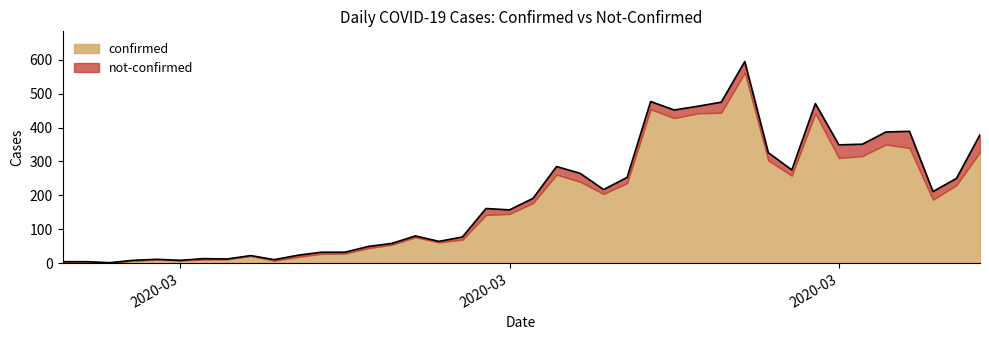

Where does the data first go above 191?

2020-03-19